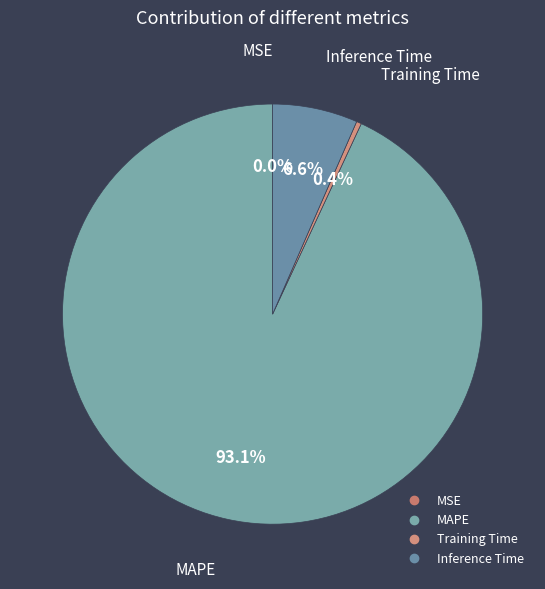

Which category has the biggest portion of the pie?

MAPE